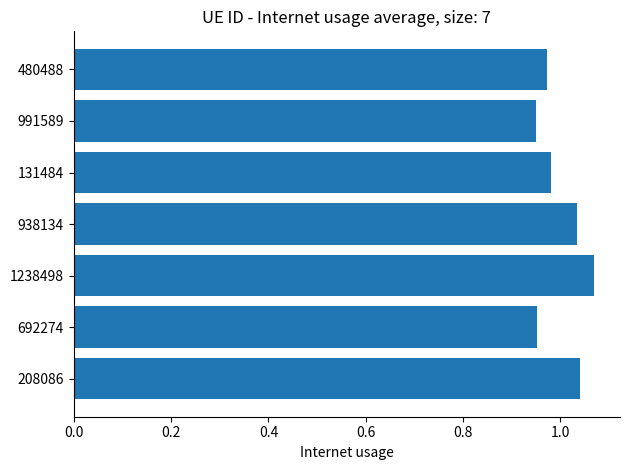

True or false: the data shows 0.4 at 208086.

False